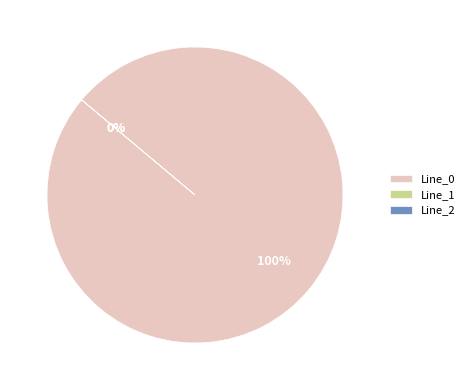

To the nearest percent, what percentage of the pie is Line_0?

100%